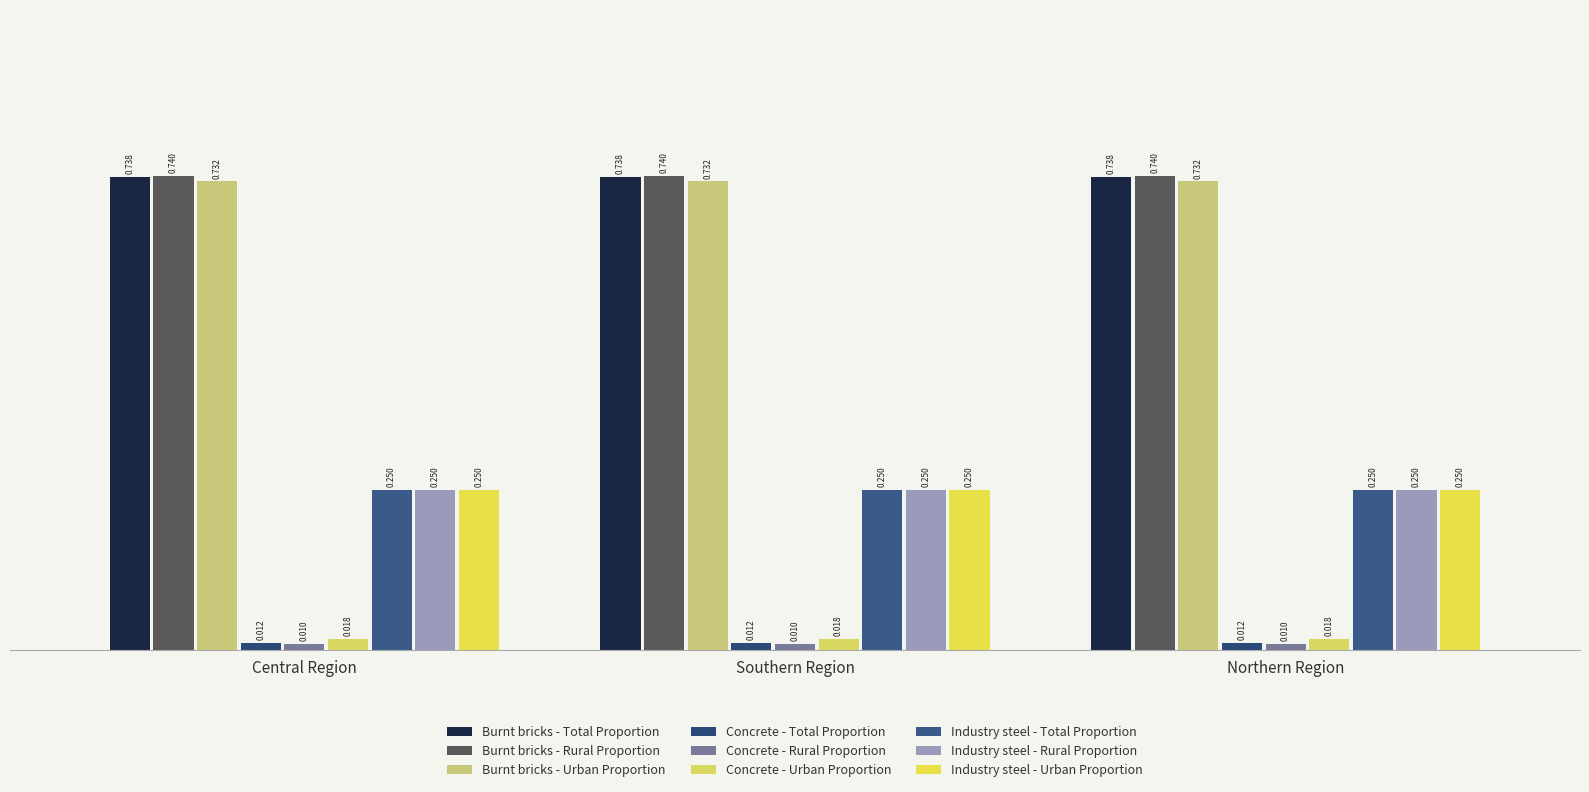

How many data points does each series have?

3